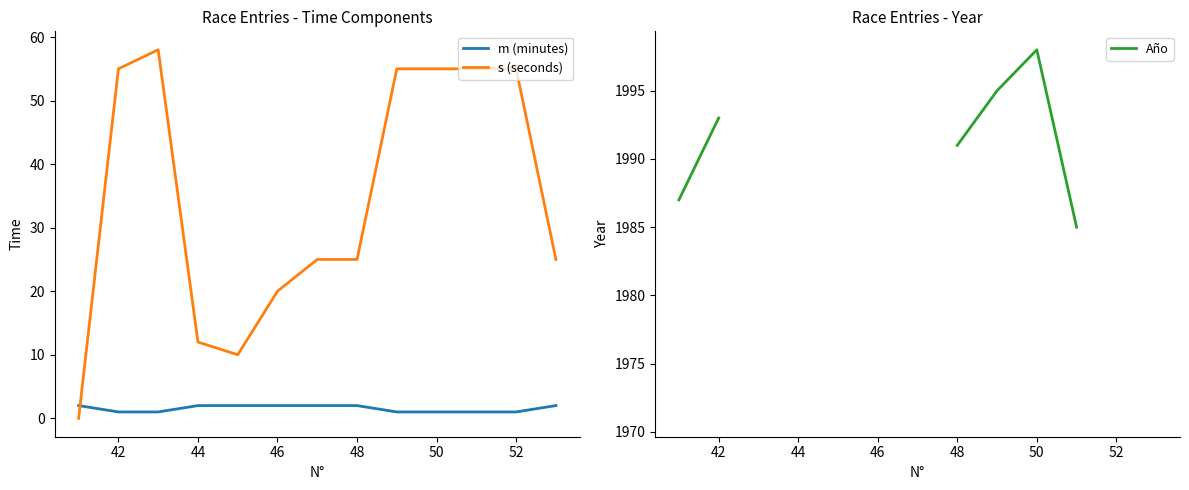

Is this an area chart (filled region under the line)?

No